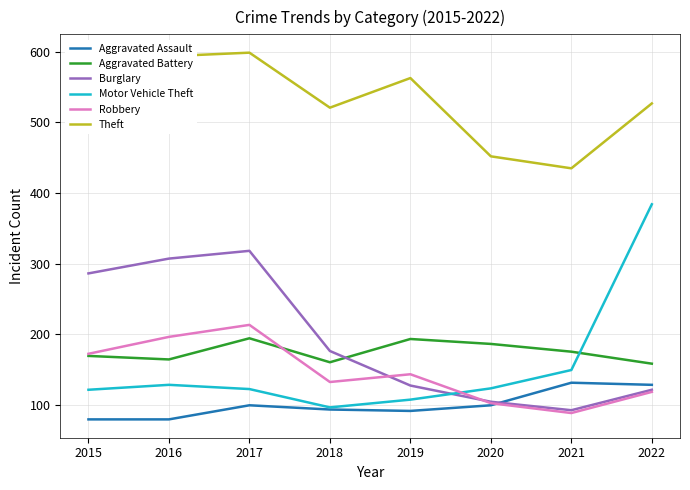

True or false: Motor Vehicle Theft and Theft cross at least once.

False